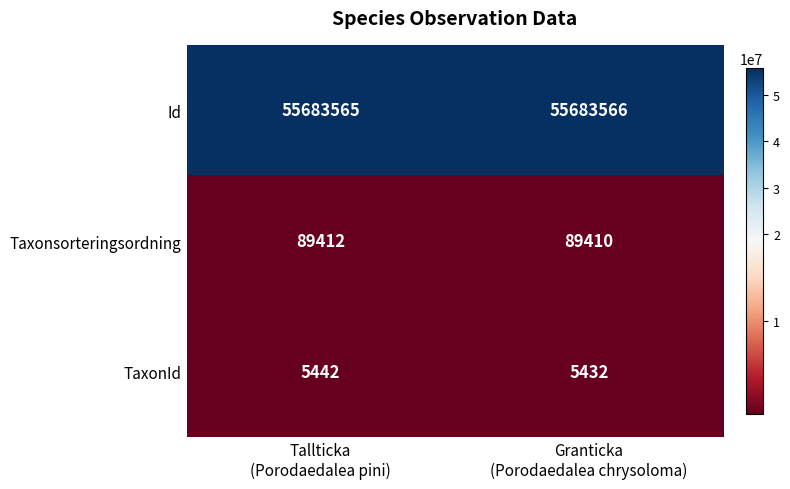

Rank the series by their maximum value, from lowest to highest.

TaxonId, Taxonsorteringsordning, Id